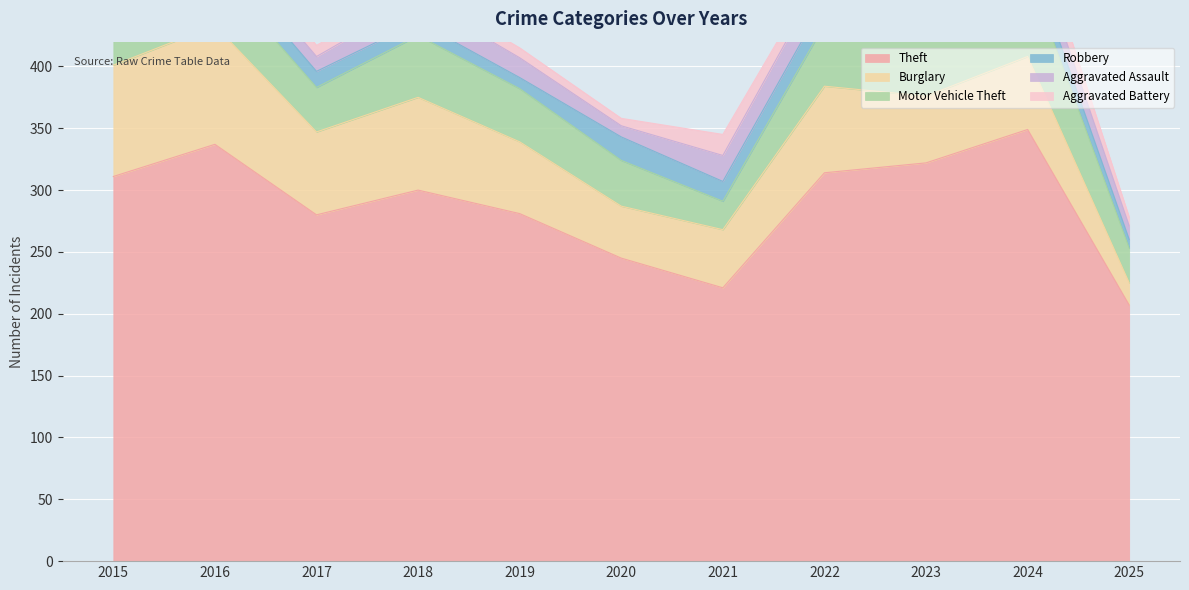

Which label corresponds to the largest value in the chart?

2024